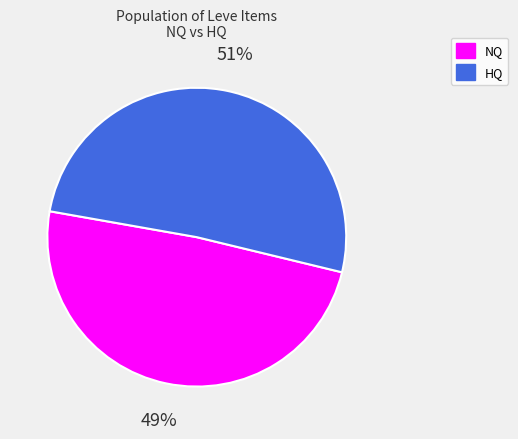

To the nearest percent, what percentage of the pie is HQ?

51%